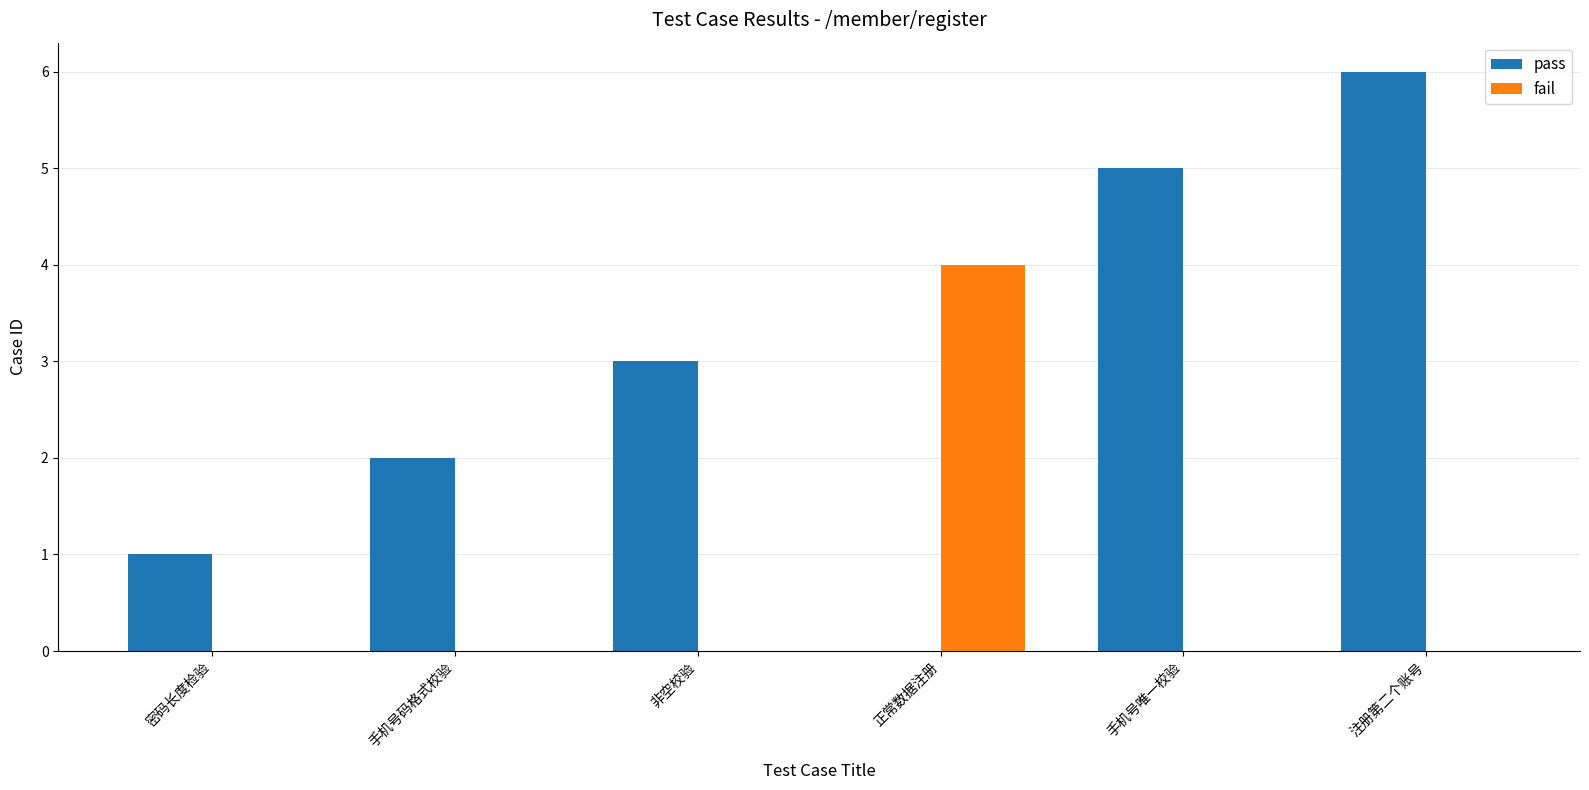

What is the sum of all fail values?

4